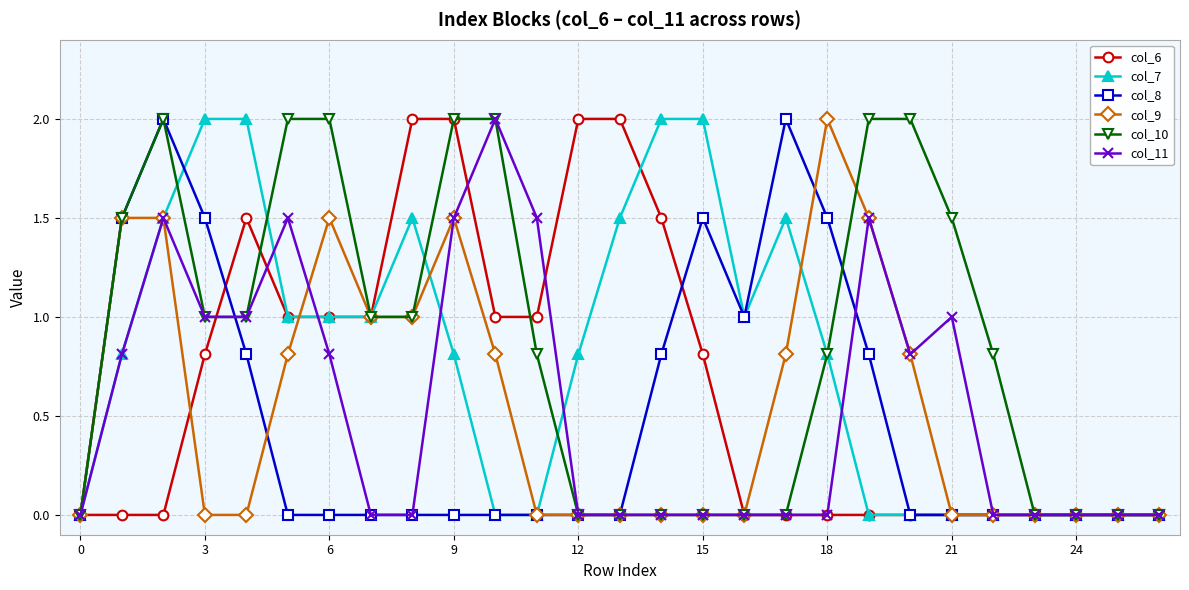

Does the chart display data point markers on the line(s)?

Yes